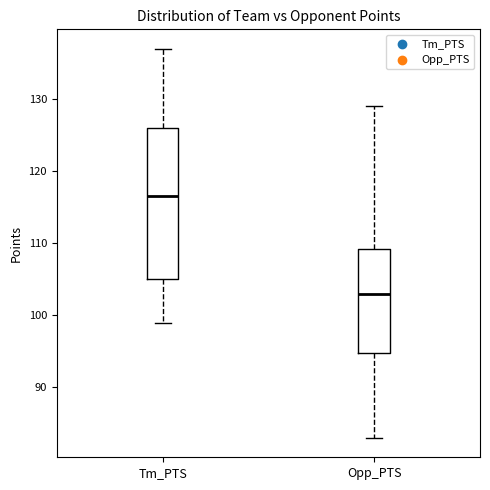

Reading left to right, transcribe this box plot: for each box, give where its median line is, the range the box spans, and where its two whiskers end, as read against the y-axis. The values are not printed on the chart, so give them approximately, as read against the axis.

Tm_PTS: median 117, box 105 to 126, whiskers 99 to 137
Opp_PTS: median 103, box 95 to 109, whiskers 83 to 129